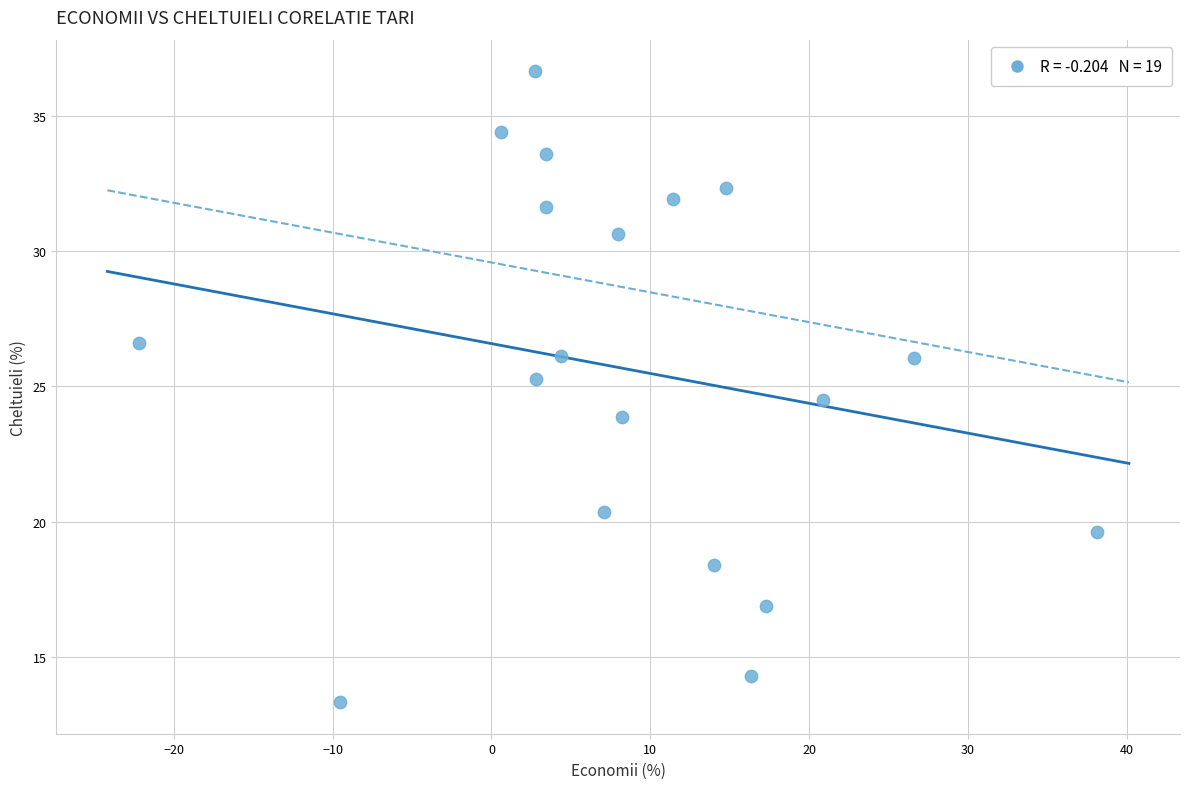

What is the range of Y values (max minus min)?

23.3